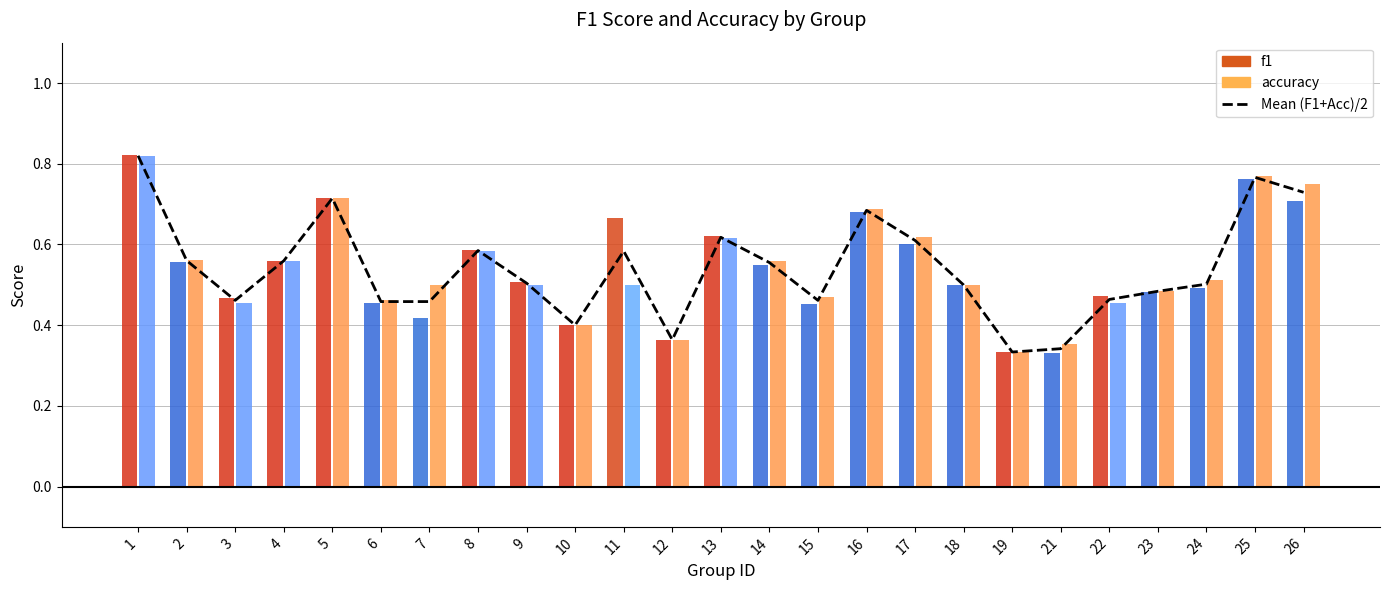

List the labels in order of value, largest first.

1, 25, 26, 5, 16, 13, 17, 8, 11, 2, 4, 14, 9, 24, 18, 23, 22, 3, 15, 7, 6, 10, 12, 21, 19